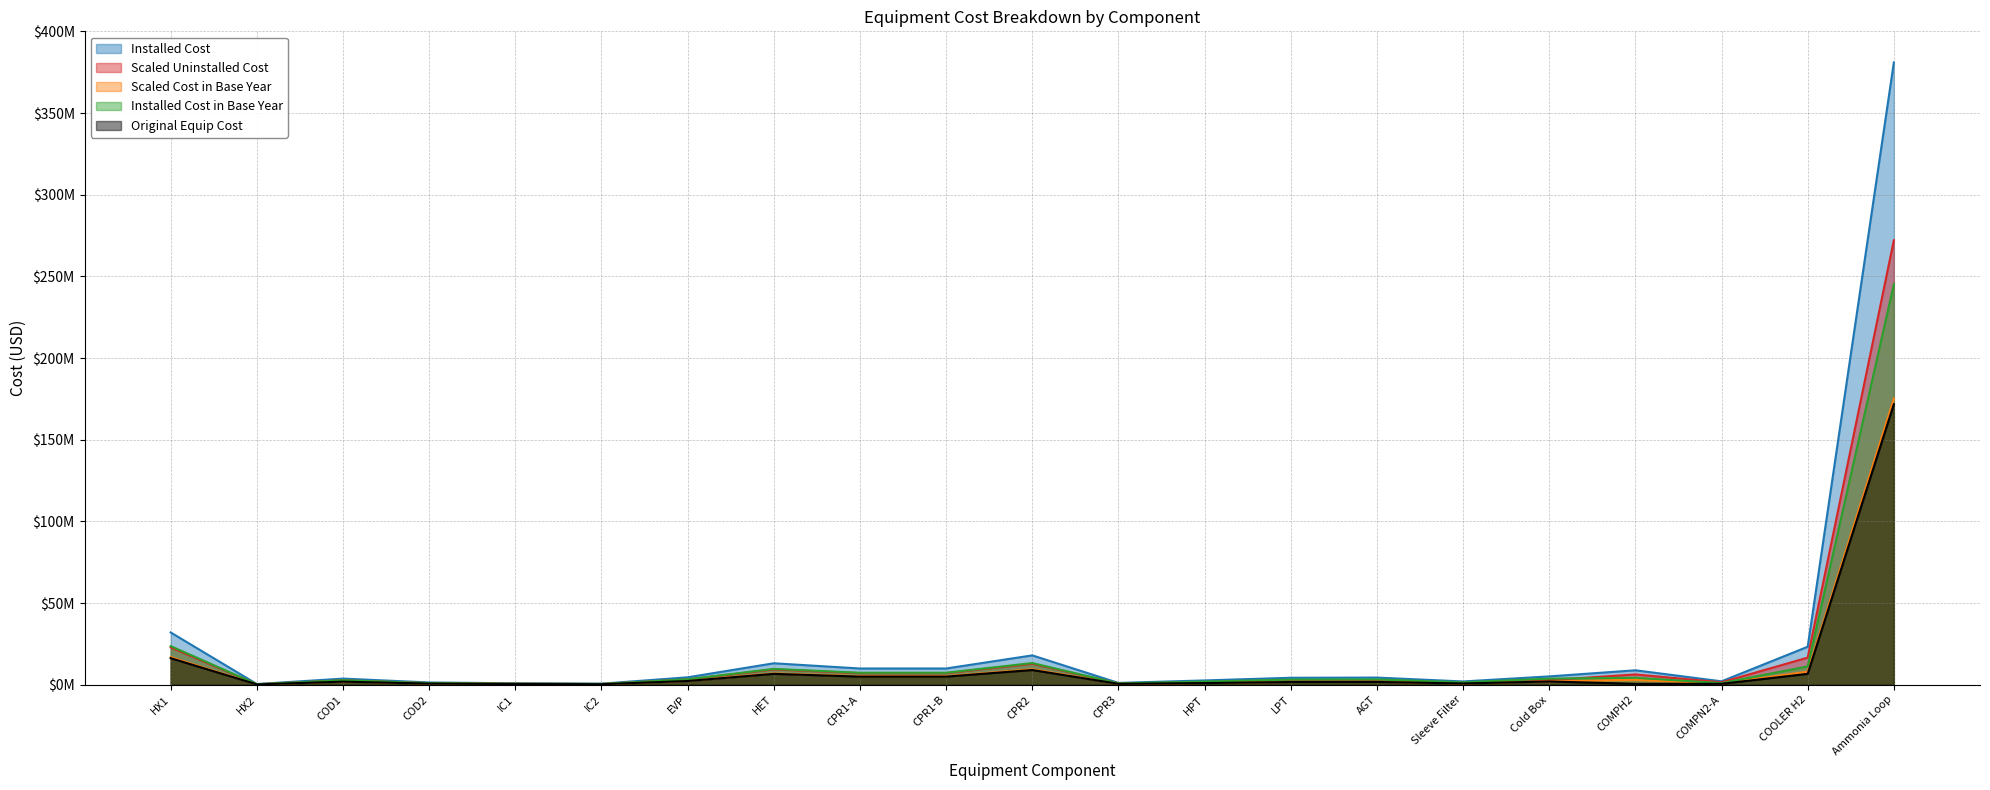

True or false: Installed Cost and Scaled Uninstalled Cost cross at least once.

False